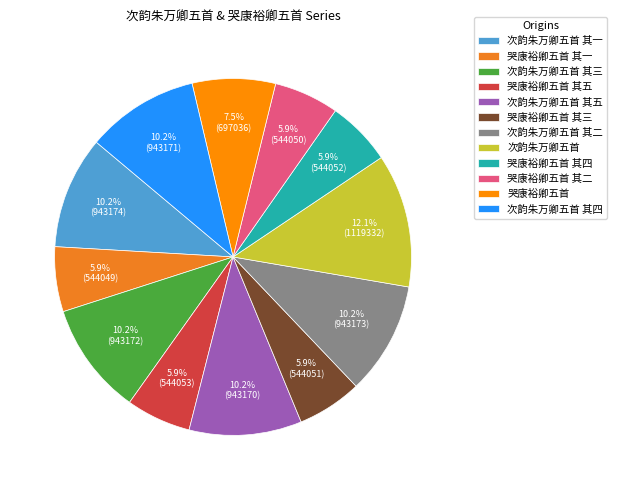

True or false: 次韵朱万卿五首 其二 accounts for 10% of the total.

True